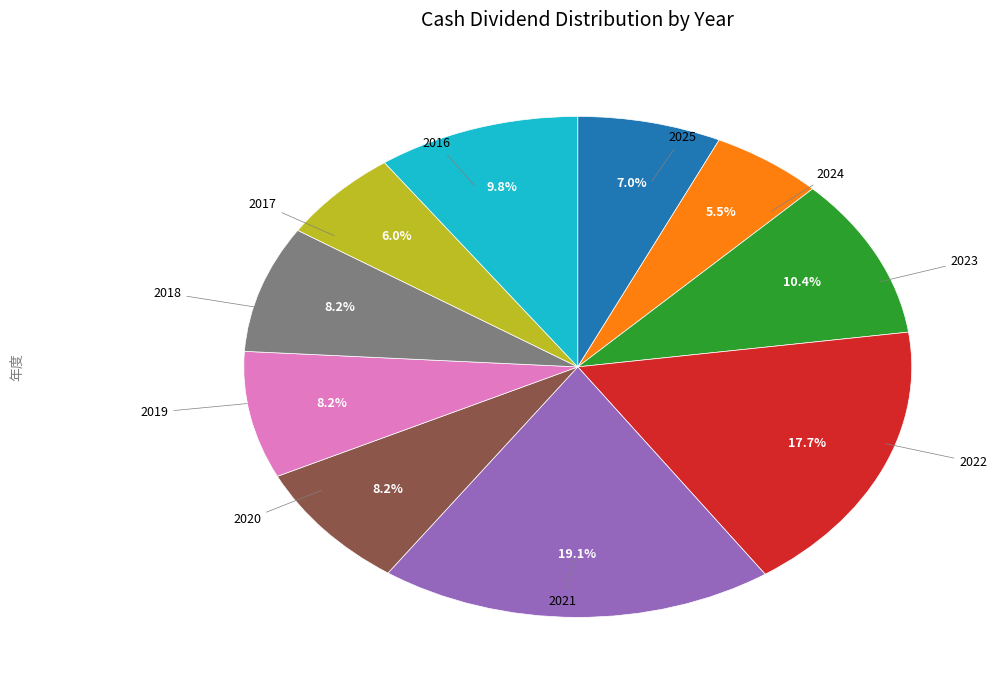

Do 2020 and 2025 together represent more than half of the pie?

No